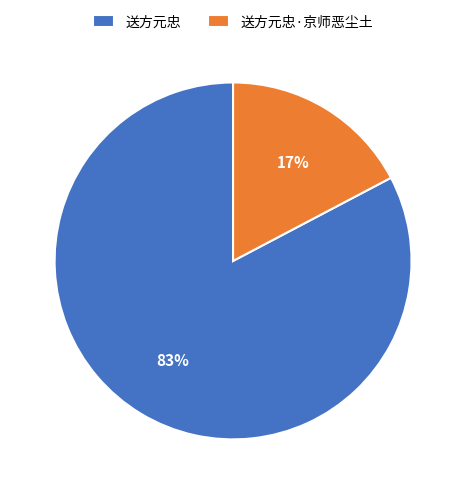

To the nearest percent, what is the average slice percentage?

50%